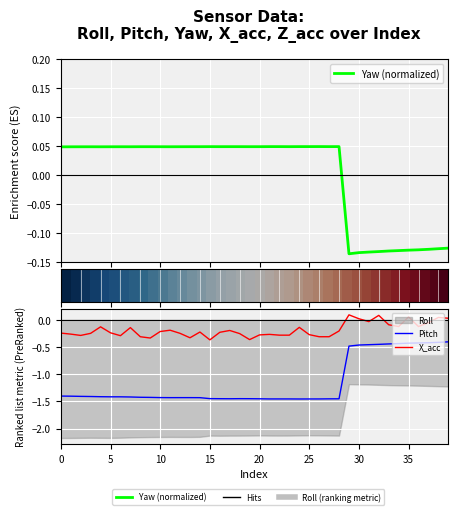

True or false: X_acc and Pitch cross at least once.

False